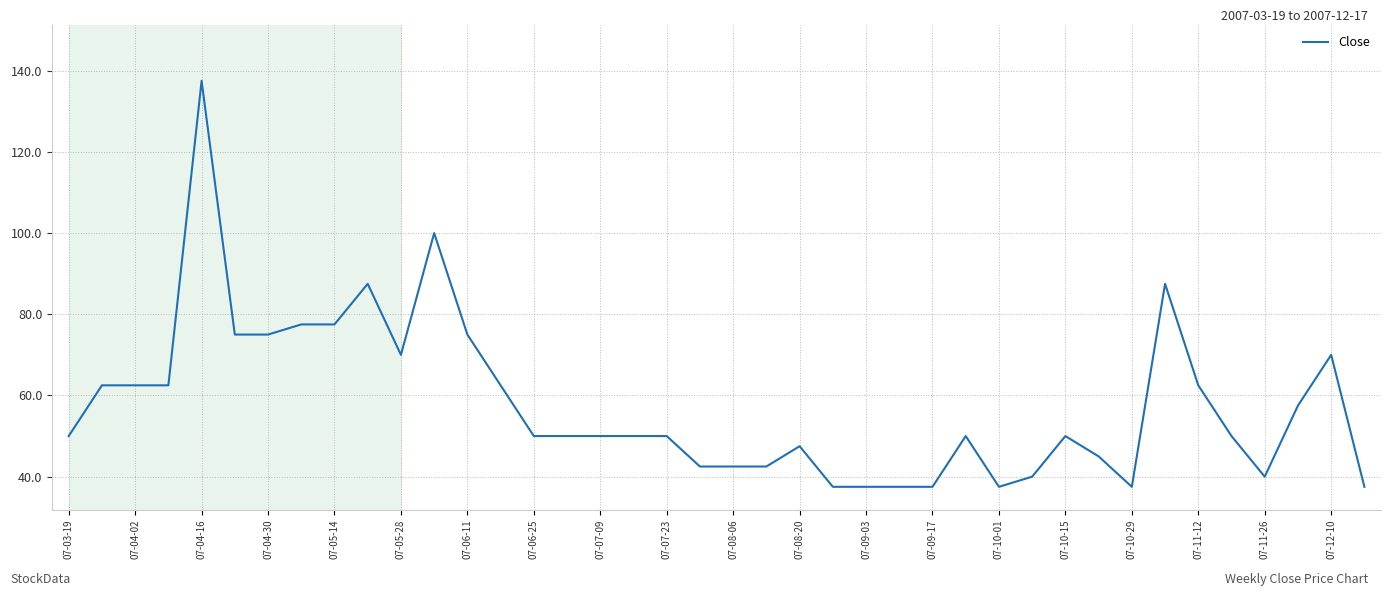

What is the greatest value displayed?

137.5